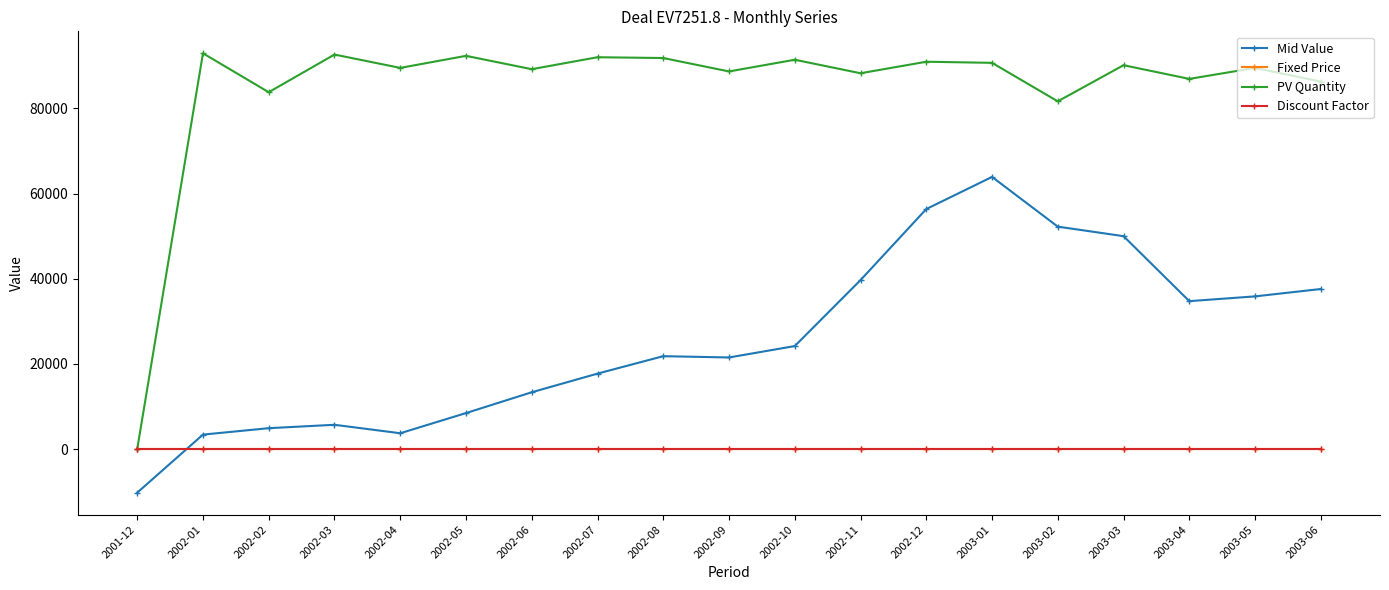

Which series has the largest total across all categories?

PV Quantity